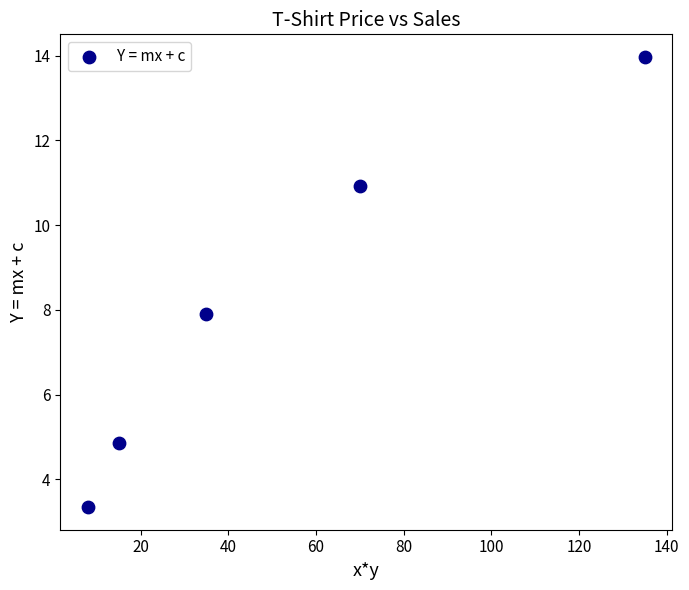

What is the range of X values (max minus min)?

127.0